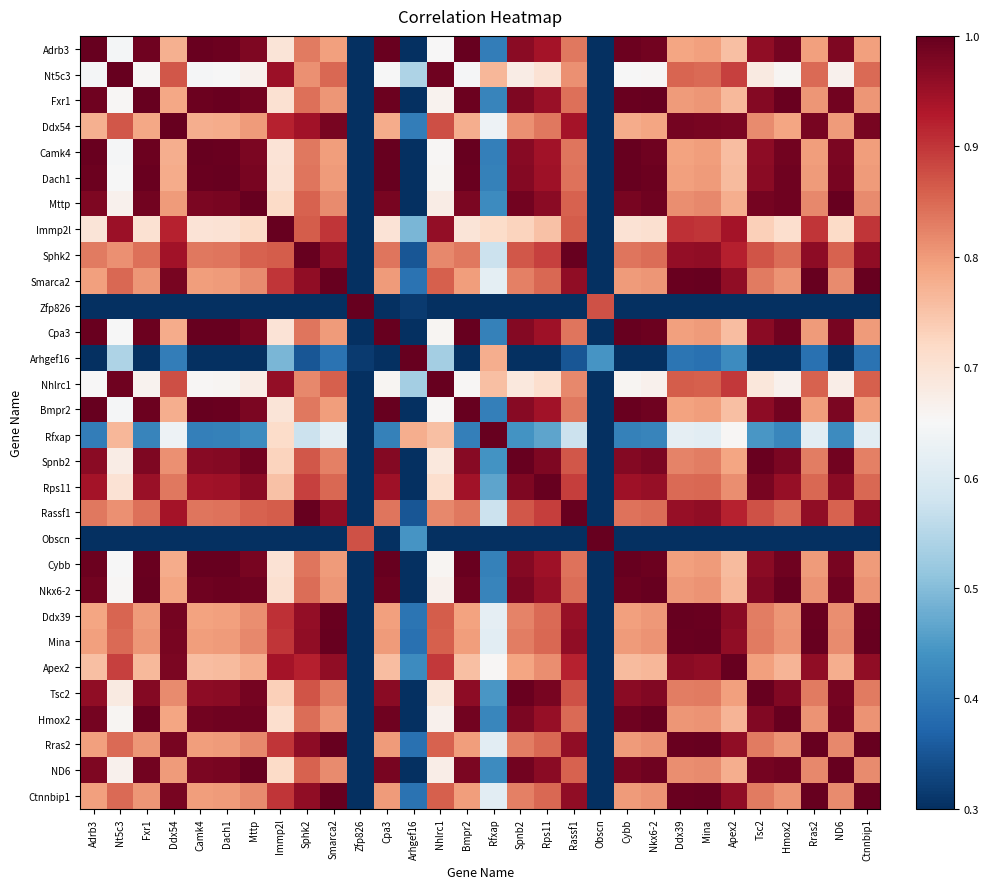

Reading right to left, extract all data points from this chart.

Adrb3: Ctnnbip1=0.8	ND6=1.0	Rras2=0.8	Hmox2=1.0	Tsc2=1.0	Apex2=0.8	Mina=0.8	Ddx39=0.8	Nkx6-2=1.0	Cybb=1.0	Obscn=-0.3	Rassf1=0.8	Rps11=0.9	Spnb2=1.0	Rfxap=0.4	Bmpr2=1.0	Nhlrc1=0.7	Arhgef16=0.2	Cpa3=1.0	Zfp826=-0.3	Smarca2=0.8	Sphk2=0.8	Immp2l=0.7	Mttp=1.0	Dach1=1.0	Camk4=1.0	Ddx54=0.8	Fxr1=1.0	Nt5c3=0.6	Adrb3=1.0
Nt5c3: Ctnnbip1=0.8	ND6=0.7	Rras2=0.8	Hmox2=0.7	Tsc2=0.7	Apex2=0.9	Mina=0.8	Ddx39=0.9	Nkx6-2=0.7	Cybb=0.6	Obscn=-0.0	Rassf1=0.8	Rps11=0.7	Spnb2=0.7	Rfxap=0.8	Bmpr2=0.6	Nhlrc1=1.0	Arhgef16=0.5	Cpa3=0.6	Zfp826=-0.1	Smarca2=0.8	Sphk2=0.8	Immp2l=0.9	Mttp=0.7	Dach1=0.6	Camk4=0.6	Ddx54=0.9	Fxr1=0.7	Nt5c3=1.0	Adrb3=0.6
Fxr1: Ctnnbip1=0.8	ND6=1.0	Rras2=0.8	Hmox2=1.0	Tsc2=1.0	Apex2=0.8	Mina=0.8	Ddx39=0.8	Nkx6-2=1.0	Cybb=1.0	Obscn=-0.3	Rassf1=0.8	Rps11=1.0	Spnb2=1.0	Rfxap=0.4	Bmpr2=1.0	Nhlrc1=0.7	Arhgef16=0.2	Cpa3=1.0	Zfp826=-0.3	Smarca2=0.8	Sphk2=0.8	Immp2l=0.7	Mttp=1.0	Dach1=1.0	Camk4=1.0	Ddx54=0.8	Fxr1=1.0	Nt5c3=0.7	Adrb3=1.0
Ddx54: Ctnnbip1=1.0	ND6=0.8	Rras2=1.0	Hmox2=0.8	Tsc2=0.8	Apex2=1.0	Mina=1.0	Ddx39=1.0	Nkx6-2=0.8	Cybb=0.8	Obscn=-0.1	Rassf1=0.9	Rps11=0.8	Spnb2=0.8	Rfxap=0.6	Bmpr2=0.8	Nhlrc1=0.9	Arhgef16=0.4	Cpa3=0.8	Zfp826=-0.3	Smarca2=1.0	Sphk2=0.9	Immp2l=0.9	Mttp=0.8	Dach1=0.8	Camk4=0.8	Ddx54=1.0	Fxr1=0.8	Nt5c3=0.9	Adrb3=0.8
Camk4: Ctnnbip1=0.8	ND6=1.0	Rras2=0.8	Hmox2=1.0	Tsc2=1.0	Apex2=0.8	Mina=0.8	Ddx39=0.8	Nkx6-2=1.0	Cybb=1.0	Obscn=-0.3	Rassf1=0.8	Rps11=0.9	Spnb2=1.0	Rfxap=0.4	Bmpr2=1.0	Nhlrc1=0.7	Arhgef16=0.2	Cpa3=1.0	Zfp826=-0.3	Smarca2=0.8	Sphk2=0.8	Immp2l=0.7	Mttp=1.0	Dach1=1.0	Camk4=1.0	Ddx54=0.8	Fxr1=1.0	Nt5c3=0.6	Adrb3=1.0
Dach1: Ctnnbip1=0.8	ND6=1.0	Rras2=0.8	Hmox2=1.0	Tsc2=1.0	Apex2=0.8	Mina=0.8	Ddx39=0.8	Nkx6-2=1.0	Cybb=1.0	Obscn=-0.3	Rassf1=0.8	Rps11=0.9	Spnb2=1.0	Rfxap=0.4	Bmpr2=1.0	Nhlrc1=0.7	Arhgef16=0.2	Cpa3=1.0	Zfp826=-0.3	Smarca2=0.8	Sphk2=0.8	Immp2l=0.7	Mttp=1.0	Dach1=1.0	Camk4=1.0	Ddx54=0.8	Fxr1=1.0	Nt5c3=0.6	Adrb3=1.0
Mttp: Ctnnbip1=0.8	ND6=1.0	Rras2=0.8	Hmox2=1.0	Tsc2=1.0	Apex2=0.8	Mina=0.8	Ddx39=0.8	Nkx6-2=1.0	Cybb=1.0	Obscn=-0.3	Rassf1=0.9	Rps11=1.0	Spnb2=1.0	Rfxap=0.4	Bmpr2=1.0	Nhlrc1=0.7	Arhgef16=0.2	Cpa3=1.0	Zfp826=-0.3	Smarca2=0.8	Sphk2=0.9	Immp2l=0.7	Mttp=1.0	Dach1=1.0	Camk4=1.0	Ddx54=0.8	Fxr1=1.0	Nt5c3=0.7	Adrb3=1.0
Immp2l: Ctnnbip1=0.9	ND6=0.7	Rras2=0.9	Hmox2=0.7	Tsc2=0.7	Apex2=0.9	Mina=0.9	Ddx39=0.9	Nkx6-2=0.7	Cybb=0.7	Obscn=-0.1	Rassf1=0.9	Rps11=0.8	Spnb2=0.7	Rfxap=0.7	Bmpr2=0.7	Nhlrc1=1.0	Arhgef16=0.5	Cpa3=0.7	Zfp826=-0.2	Smarca2=0.9	Sphk2=0.9	Immp2l=1.0	Mttp=0.7	Dach1=0.7	Camk4=0.7	Ddx54=0.9	Fxr1=0.7	Nt5c3=0.9	Adrb3=0.7
Sphk2: Ctnnbip1=1.0	ND6=0.9	Rras2=1.0	Hmox2=0.8	Tsc2=0.9	Apex2=0.9	Mina=1.0	Ddx39=1.0	Nkx6-2=0.8	Cybb=0.8	Obscn=-0.2	Rassf1=1.0	Rps11=0.9	Spnb2=0.9	Rfxap=0.6	Bmpr2=0.8	Nhlrc1=0.8	Arhgef16=0.4	Cpa3=0.8	Zfp826=-0.3	Smarca2=1.0	Sphk2=1.0	Immp2l=0.9	Mttp=0.9	Dach1=0.8	Camk4=0.8	Ddx54=0.9	Fxr1=0.8	Nt5c3=0.8	Adrb3=0.8
Smarca2: Ctnnbip1=1.0	ND6=0.8	Rras2=1.0	Hmox2=0.8	Tsc2=0.8	Apex2=1.0	Mina=1.0	Ddx39=1.0	Nkx6-2=0.8	Cybb=0.8	Obscn=-0.2	Rassf1=1.0	Rps11=0.9	Spnb2=0.8	Rfxap=0.6	Bmpr2=0.8	Nhlrc1=0.9	Arhgef16=0.4	Cpa3=0.8	Zfp826=-0.3	Smarca2=1.0	Sphk2=1.0	Immp2l=0.9	Mttp=0.8	Dach1=0.8	Camk4=0.8	Ddx54=1.0	Fxr1=0.8	Nt5c3=0.8	Adrb3=0.8
Zfp826: Ctnnbip1=-0.3	ND6=-0.3	Rras2=-0.3	Hmox2=-0.3	Tsc2=-0.3	Apex2=-0.3	Mina=-0.3	Ddx39=-0.3	Nkx6-2=-0.3	Cybb=-0.3	Obscn=0.9	Rassf1=-0.3	Rps11=-0.3	Spnb2=-0.3	Rfxap=0.1	Bmpr2=-0.3	Nhlrc1=-0.2	Arhgef16=0.3	Cpa3=-0.3	Zfp826=1.0	Smarca2=-0.3	Sphk2=-0.3	Immp2l=-0.2	Mttp=-0.3	Dach1=-0.3	Camk4=-0.3	Ddx54=-0.3	Fxr1=-0.3	Nt5c3=-0.1	Adrb3=-0.3
Cpa3: Ctnnbip1=0.8	ND6=1.0	Rras2=0.8	Hmox2=1.0	Tsc2=1.0	Apex2=0.8	Mina=0.8	Ddx39=0.8	Nkx6-2=1.0	Cybb=1.0	Obscn=-0.3	Rassf1=0.8	Rps11=0.9	Spnb2=1.0	Rfxap=0.4	Bmpr2=1.0	Nhlrc1=0.7	Arhgef16=0.2	Cpa3=1.0	Zfp826=-0.3	Smarca2=0.8	Sphk2=0.8	Immp2l=0.7	Mttp=1.0	Dach1=1.0	Camk4=1.0	Ddx54=0.8	Fxr1=1.0	Nt5c3=0.6	Adrb3=1.0
Arhgef16: Ctnnbip1=0.4	ND6=0.2	Rras2=0.4	Hmox2=0.2	Tsc2=0.2	Apex2=0.4	Mina=0.4	Ddx39=0.4	Nkx6-2=0.2	Cybb=0.2	Obscn=0.4	Rassf1=0.4	Rps11=0.2	Spnb2=0.2	Rfxap=0.8	Bmpr2=0.2	Nhlrc1=0.5	Arhgef16=1.0	Cpa3=0.2	Zfp826=0.3	Smarca2=0.4	Sphk2=0.4	Immp2l=0.5	Mttp=0.2	Dach1=0.2	Camk4=0.2	Ddx54=0.4	Fxr1=0.2	Nt5c3=0.5	Adrb3=0.2
Nhlrc1: Ctnnbip1=0.9	ND6=0.7	Rras2=0.9	Hmox2=0.7	Tsc2=0.7	Apex2=0.9	Mina=0.9	Ddx39=0.9	Nkx6-2=0.7	Cybb=0.7	Obscn=-0.0	Rassf1=0.8	Rps11=0.7	Spnb2=0.7	Rfxap=0.8	Bmpr2=0.7	Nhlrc1=1.0	Arhgef16=0.5	Cpa3=0.7	Zfp826=-0.2	Smarca2=0.9	Sphk2=0.8	Immp2l=1.0	Mttp=0.7	Dach1=0.7	Camk4=0.7	Ddx54=0.9	Fxr1=0.7	Nt5c3=1.0	Adrb3=0.7
Bmpr2: Ctnnbip1=0.8	ND6=1.0	Rras2=0.8	Hmox2=1.0	Tsc2=1.0	Apex2=0.8	Mina=0.8	Ddx39=0.8	Nkx6-2=1.0	Cybb=1.0	Obscn=-0.3	Rassf1=0.8	Rps11=0.9	Spnb2=1.0	Rfxap=0.4	Bmpr2=1.0	Nhlrc1=0.7	Arhgef16=0.2	Cpa3=1.0	Zfp826=-0.3	Smarca2=0.8	Sphk2=0.8	Immp2l=0.7	Mttp=1.0	Dach1=1.0	Camk4=1.0	Ddx54=0.8	Fxr1=1.0	Nt5c3=0.6	Adrb3=1.0
Rfxap: Ctnnbip1=0.6	ND6=0.4	Rras2=0.6	Hmox2=0.4	Tsc2=0.4	Apex2=0.7	Mina=0.6	Ddx39=0.6	Nkx6-2=0.4	Cybb=0.4	Obscn=0.2	Rassf1=0.6	Rps11=0.5	Spnb2=0.4	Rfxap=1.0	Bmpr2=0.4	Nhlrc1=0.8	Arhgef16=0.8	Cpa3=0.4	Zfp826=0.1	Smarca2=0.6	Sphk2=0.6	Immp2l=0.7	Mttp=0.4	Dach1=0.4	Camk4=0.4	Ddx54=0.6	Fxr1=0.4	Nt5c3=0.8	Adrb3=0.4
Spnb2: Ctnnbip1=0.8	ND6=1.0	Rras2=0.8	Hmox2=1.0	Tsc2=1.0	Apex2=0.8	Mina=0.8	Ddx39=0.8	Nkx6-2=1.0	Cybb=1.0	Obscn=-0.3	Rassf1=0.9	Rps11=1.0	Spnb2=1.0	Rfxap=0.4	Bmpr2=1.0	Nhlrc1=0.7	Arhgef16=0.2	Cpa3=1.0	Zfp826=-0.3	Smarca2=0.8	Sphk2=0.9	Immp2l=0.7	Mttp=1.0	Dach1=1.0	Camk4=1.0	Ddx54=0.8	Fxr1=1.0	Nt5c3=0.7	Adrb3=1.0
Rps11: Ctnnbip1=0.9	ND6=1.0	Rras2=0.9	Hmox2=1.0	Tsc2=1.0	Apex2=0.8	Mina=0.9	Ddx39=0.8	Nkx6-2=1.0	Cybb=0.9	Obscn=-0.3	Rassf1=0.9	Rps11=1.0	Spnb2=1.0	Rfxap=0.5	Bmpr2=0.9	Nhlrc1=0.7	Arhgef16=0.2	Cpa3=0.9	Zfp826=-0.3	Smarca2=0.9	Sphk2=0.9	Immp2l=0.8	Mttp=1.0	Dach1=0.9	Camk4=0.9	Ddx54=0.8	Fxr1=1.0	Nt5c3=0.7	Adrb3=0.9
Rassf1: Ctnnbip1=1.0	ND6=0.9	Rras2=1.0	Hmox2=0.8	Tsc2=0.9	Apex2=0.9	Mina=1.0	Ddx39=1.0	Nkx6-2=0.8	Cybb=0.8	Obscn=-0.2	Rassf1=1.0	Rps11=0.9	Spnb2=0.9	Rfxap=0.6	Bmpr2=0.8	Nhlrc1=0.8	Arhgef16=0.4	Cpa3=0.8	Zfp826=-0.3	Smarca2=1.0	Sphk2=1.0	Immp2l=0.9	Mttp=0.9	Dach1=0.8	Camk4=0.8	Ddx54=0.9	Fxr1=0.8	Nt5c3=0.8	Adrb3=0.8
Obscn: Ctnnbip1=-0.2	ND6=-0.3	Rras2=-0.2	Hmox2=-0.3	Tsc2=-0.3	Apex2=-0.1	Mina=-0.2	Ddx39=-0.2	Nkx6-2=-0.3	Cybb=-0.3	Obscn=1.0	Rassf1=-0.2	Rps11=-0.3	Spnb2=-0.3	Rfxap=0.2	Bmpr2=-0.3	Nhlrc1=-0.0	Arhgef16=0.4	Cpa3=-0.3	Zfp826=0.9	Smarca2=-0.2	Sphk2=-0.2	Immp2l=-0.1	Mttp=-0.3	Dach1=-0.3	Camk4=-0.3	Ddx54=-0.1	Fxr1=-0.3	Nt5c3=-0.0	Adrb3=-0.3
Cybb: Ctnnbip1=0.8	ND6=1.0	Rras2=0.8	Hmox2=1.0	Tsc2=1.0	Apex2=0.8	Mina=0.8	Ddx39=0.8	Nkx6-2=1.0	Cybb=1.0	Obscn=-0.3	Rassf1=0.8	Rps11=0.9	Spnb2=1.0	Rfxap=0.4	Bmpr2=1.0	Nhlrc1=0.7	Arhgef16=0.2	Cpa3=1.0	Zfp826=-0.3	Smarca2=0.8	Sphk2=0.8	Immp2l=0.7	Mttp=1.0	Dach1=1.0	Camk4=1.0	Ddx54=0.8	Fxr1=1.0	Nt5c3=0.6	Adrb3=1.0
Nkx6-2: Ctnnbip1=0.8	ND6=1.0	Rras2=0.8	Hmox2=1.0	Tsc2=1.0	Apex2=0.8	Mina=0.8	Ddx39=0.8	Nkx6-2=1.0	Cybb=1.0	Obscn=-0.3	Rassf1=0.8	Rps11=1.0	Spnb2=1.0	Rfxap=0.4	Bmpr2=1.0	Nhlrc1=0.7	Arhgef16=0.2	Cpa3=1.0	Zfp826=-0.3	Smarca2=0.8	Sphk2=0.8	Immp2l=0.7	Mttp=1.0	Dach1=1.0	Camk4=1.0	Ddx54=0.8	Fxr1=1.0	Nt5c3=0.7	Adrb3=1.0
Ddx39: Ctnnbip1=1.0	ND6=0.8	Rras2=1.0	Hmox2=0.8	Tsc2=0.8	Apex2=1.0	Mina=1.0	Ddx39=1.0	Nkx6-2=0.8	Cybb=0.8	Obscn=-0.2	Rassf1=1.0	Rps11=0.8	Spnb2=0.8	Rfxap=0.6	Bmpr2=0.8	Nhlrc1=0.9	Arhgef16=0.4	Cpa3=0.8	Zfp826=-0.3	Smarca2=1.0	Sphk2=1.0	Immp2l=0.9	Mttp=0.8	Dach1=0.8	Camk4=0.8	Ddx54=1.0	Fxr1=0.8	Nt5c3=0.9	Adrb3=0.8
Mina: Ctnnbip1=1.0	ND6=0.8	Rras2=1.0	Hmox2=0.8	Tsc2=0.8	Apex2=1.0	Mina=1.0	Ddx39=1.0	Nkx6-2=0.8	Cybb=0.8	Obscn=-0.2	Rassf1=1.0	Rps11=0.9	Spnb2=0.8	Rfxap=0.6	Bmpr2=0.8	Nhlrc1=0.9	Arhgef16=0.4	Cpa3=0.8	Zfp826=-0.3	Smarca2=1.0	Sphk2=1.0	Immp2l=0.9	Mttp=0.8	Dach1=0.8	Camk4=0.8	Ddx54=1.0	Fxr1=0.8	Nt5c3=0.8	Adrb3=0.8
Apex2: Ctnnbip1=1.0	ND6=0.8	Rras2=1.0	Hmox2=0.8	Tsc2=0.8	Apex2=1.0	Mina=1.0	Ddx39=1.0	Nkx6-2=0.8	Cybb=0.8	Obscn=-0.1	Rassf1=0.9	Rps11=0.8	Spnb2=0.8	Rfxap=0.7	Bmpr2=0.8	Nhlrc1=0.9	Arhgef16=0.4	Cpa3=0.8	Zfp826=-0.3	Smarca2=1.0	Sphk2=0.9	Immp2l=0.9	Mttp=0.8	Dach1=0.8	Camk4=0.8	Ddx54=1.0	Fxr1=0.8	Nt5c3=0.9	Adrb3=0.8
Tsc2: Ctnnbip1=0.8	ND6=1.0	Rras2=0.8	Hmox2=1.0	Tsc2=1.0	Apex2=0.8	Mina=0.8	Ddx39=0.8	Nkx6-2=1.0	Cybb=1.0	Obscn=-0.3	Rassf1=0.9	Rps11=1.0	Spnb2=1.0	Rfxap=0.4	Bmpr2=1.0	Nhlrc1=0.7	Arhgef16=0.2	Cpa3=1.0	Zfp826=-0.3	Smarca2=0.8	Sphk2=0.9	Immp2l=0.7	Mttp=1.0	Dach1=1.0	Camk4=1.0	Ddx54=0.8	Fxr1=1.0	Nt5c3=0.7	Adrb3=1.0
Hmox2: Ctnnbip1=0.8	ND6=1.0	Rras2=0.8	Hmox2=1.0	Tsc2=1.0	Apex2=0.8	Mina=0.8	Ddx39=0.8	Nkx6-2=1.0	Cybb=1.0	Obscn=-0.3	Rassf1=0.8	Rps11=1.0	Spnb2=1.0	Rfxap=0.4	Bmpr2=1.0	Nhlrc1=0.7	Arhgef16=0.2	Cpa3=1.0	Zfp826=-0.3	Smarca2=0.8	Sphk2=0.8	Immp2l=0.7	Mttp=1.0	Dach1=1.0	Camk4=1.0	Ddx54=0.8	Fxr1=1.0	Nt5c3=0.7	Adrb3=1.0
Rras2: Ctnnbip1=1.0	ND6=0.8	Rras2=1.0	Hmox2=0.8	Tsc2=0.8	Apex2=1.0	Mina=1.0	Ddx39=1.0	Nkx6-2=0.8	Cybb=0.8	Obscn=-0.2	Rassf1=1.0	Rps11=0.9	Spnb2=0.8	Rfxap=0.6	Bmpr2=0.8	Nhlrc1=0.9	Arhgef16=0.4	Cpa3=0.8	Zfp826=-0.3	Smarca2=1.0	Sphk2=1.0	Immp2l=0.9	Mttp=0.8	Dach1=0.8	Camk4=0.8	Ddx54=1.0	Fxr1=0.8	Nt5c3=0.8	Adrb3=0.8
ND6: Ctnnbip1=0.8	ND6=1.0	Rras2=0.8	Hmox2=1.0	Tsc2=1.0	Apex2=0.8	Mina=0.8	Ddx39=0.8	Nkx6-2=1.0	Cybb=1.0	Obscn=-0.3	Rassf1=0.9	Rps11=1.0	Spnb2=1.0	Rfxap=0.4	Bmpr2=1.0	Nhlrc1=0.7	Arhgef16=0.2	Cpa3=1.0	Zfp826=-0.3	Smarca2=0.8	Sphk2=0.9	Immp2l=0.7	Mttp=1.0	Dach1=1.0	Camk4=1.0	Ddx54=0.8	Fxr1=1.0	Nt5c3=0.7	Adrb3=1.0
Ctnnbip1: Ctnnbip1=1.0	ND6=0.8	Rras2=1.0	Hmox2=0.8	Tsc2=0.8	Apex2=1.0	Mina=1.0	Ddx39=1.0	Nkx6-2=0.8	Cybb=0.8	Obscn=-0.2	Rassf1=1.0	Rps11=0.9	Spnb2=0.8	Rfxap=0.6	Bmpr2=0.8	Nhlrc1=0.9	Arhgef16=0.4	Cpa3=0.8	Zfp826=-0.3	Smarca2=1.0	Sphk2=1.0	Immp2l=0.9	Mttp=0.8	Dach1=0.8	Camk4=0.8	Ddx54=1.0	Fxr1=0.8	Nt5c3=0.8	Adrb3=0.8